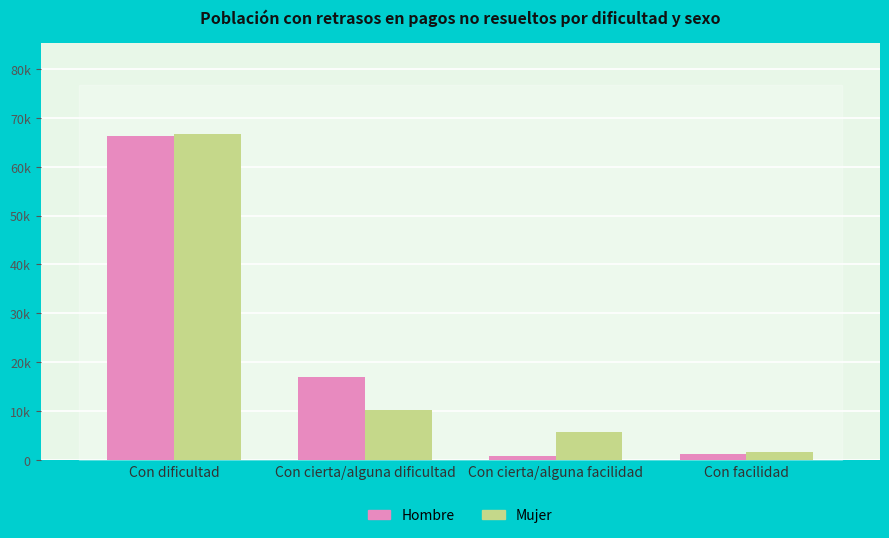

What is the approximate value of Mujer at Con cierta/alguna dificultad?

10281